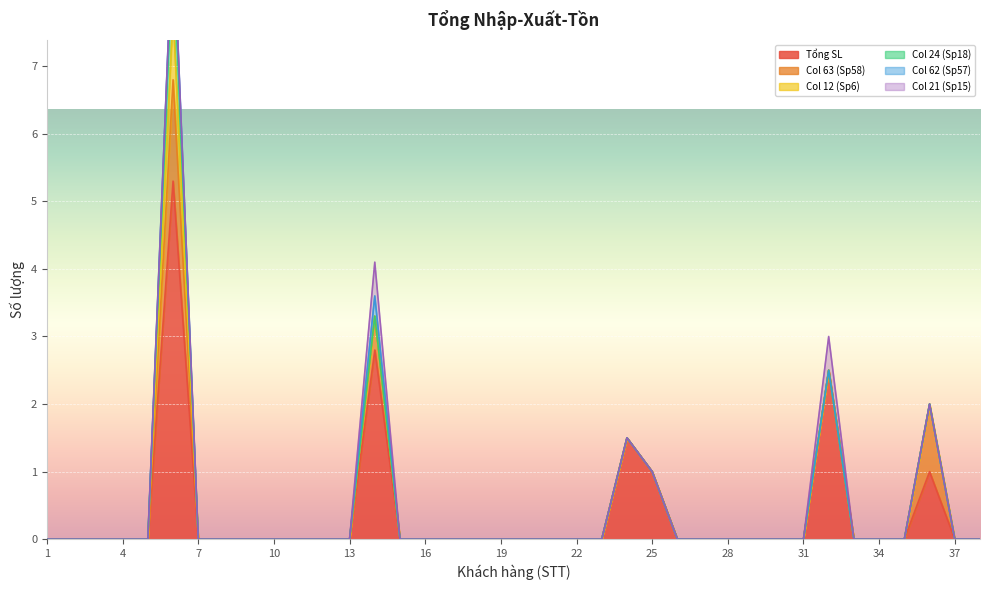

True or false: Col 12 (Sp6) has more than 0 interior local peaks.

True